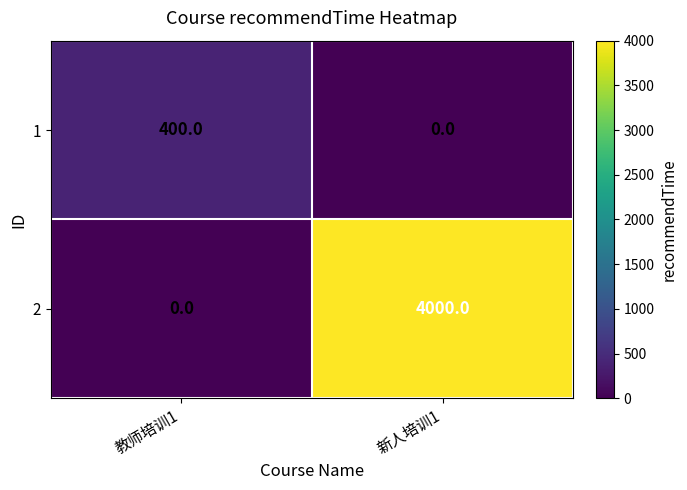

What value does the 2 series have at 新人培训1, to the nearest 10?

4000